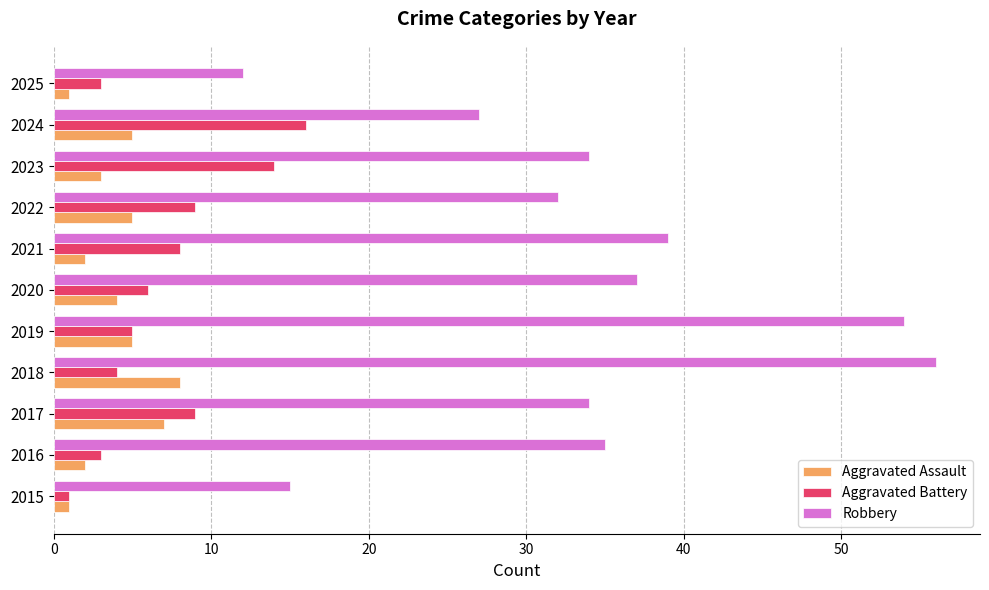

What are all the series names shown in the legend?

Aggravated Assault, Aggravated Battery, Robbery